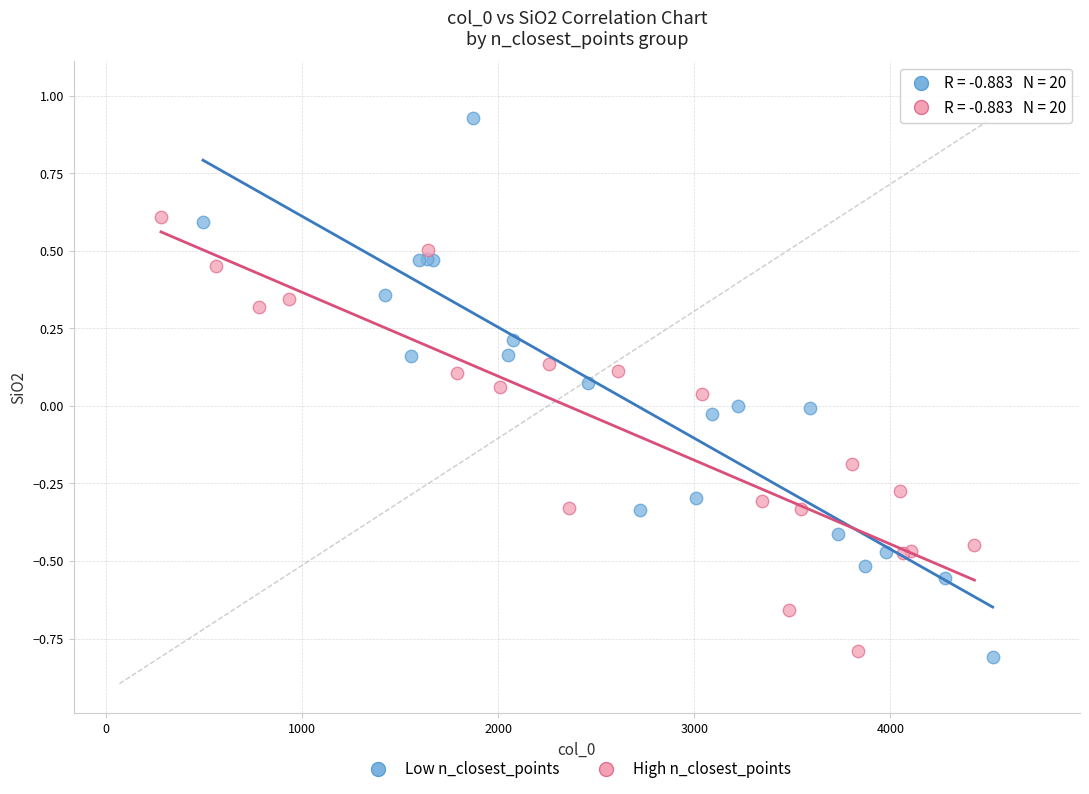

Which series has the widest spread of Y values?

Low n_closest_points